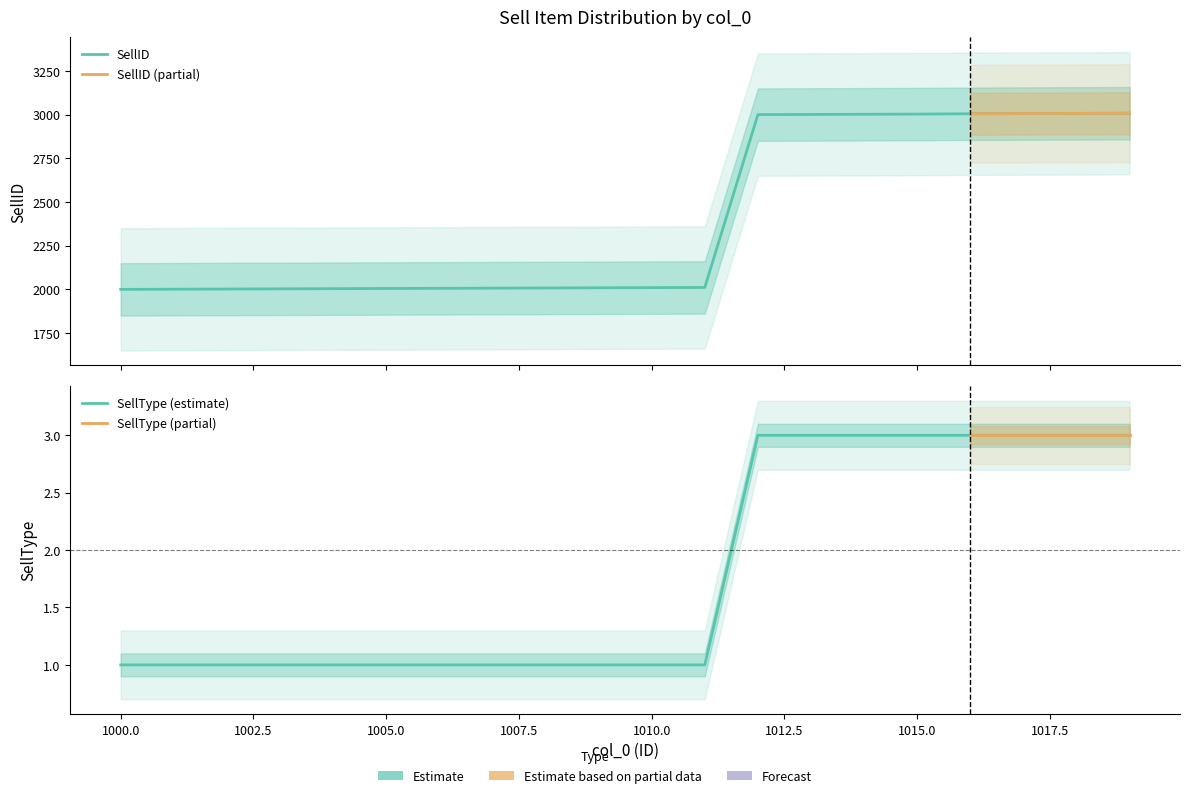

Where is SellID nearest to the value 2504?

1011